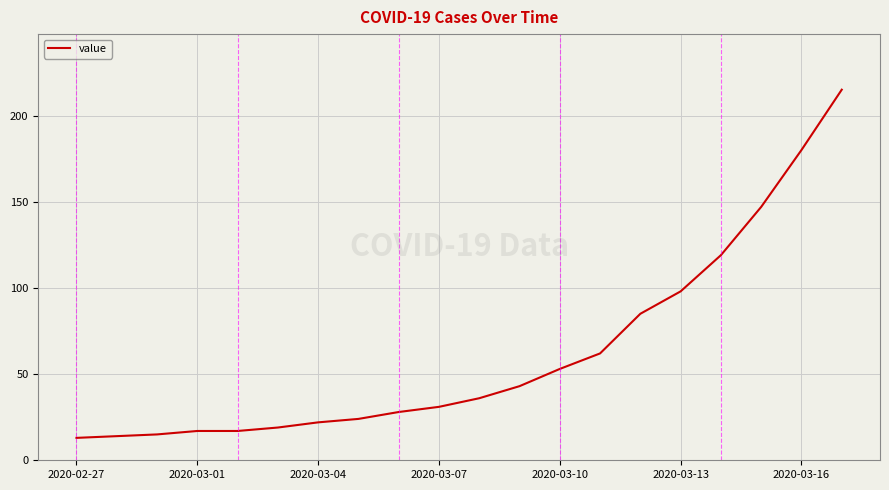

What is the sum of all values?

1238